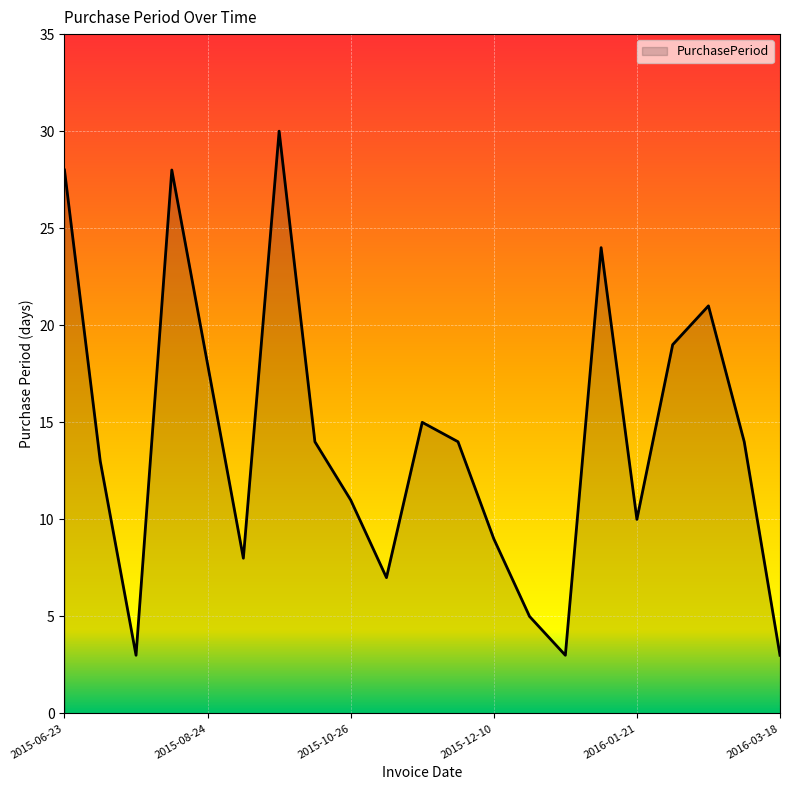

What is the difference between the maximum and minimum values?

27